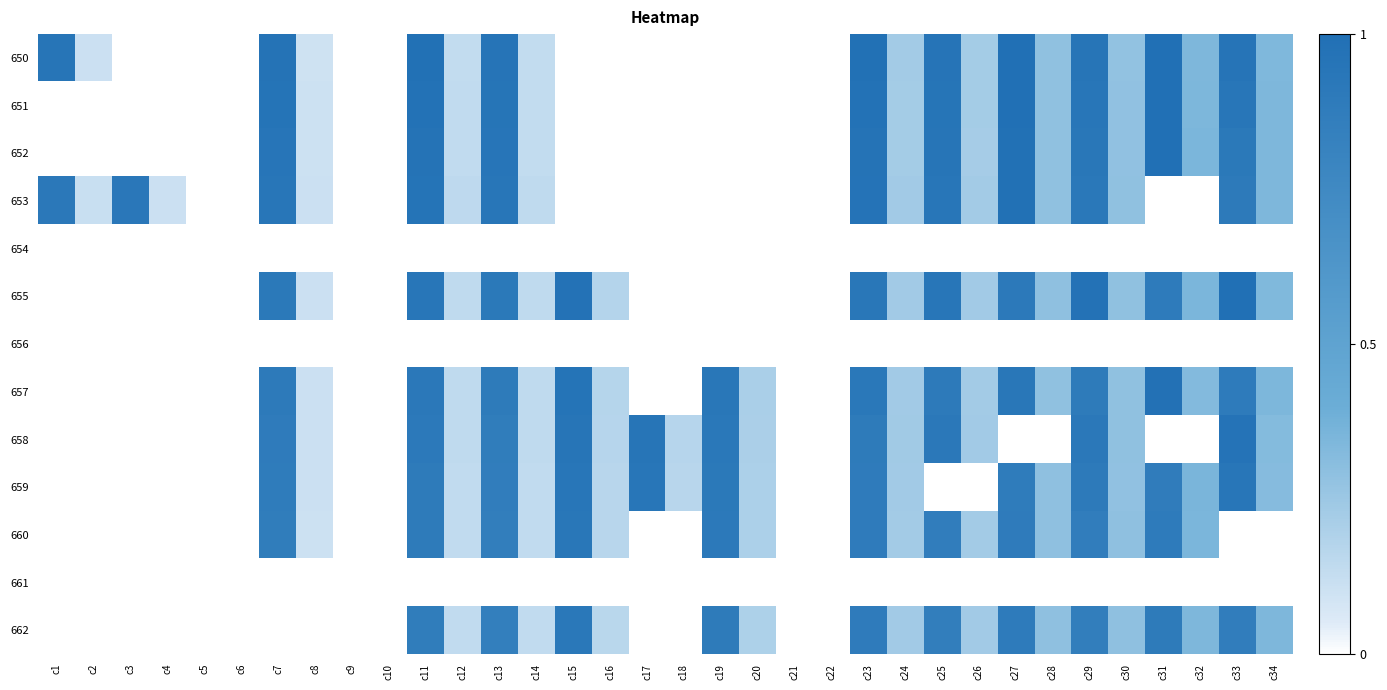

Reading left to right, what are all the values shown in this chart?

650: c1=0.9	c2=0.1	c3=0.0	c4=0.0	c5=0.0	c6=0.0	c7=1.0	c8=0.1	c9=0.0	c10=0.0	c11=1.0	c12=0.1	c13=1.0	c14=0.1	c15=0.0	c16=0.0	c17=0.0	c18=0.0	c19=0.0	c20=0.0	c21=0.0	c22=0.0	c23=1.0	c24=0.2	c25=1.0	c26=0.2	c27=1.0	c28=0.3	c29=0.9	c30=0.3	c31=1.0	c32=0.3	c33=1.0	c34=0.3
651: c1=0.0	c2=0.0	c3=0.0	c4=0.0	c5=0.0	c6=0.0	c7=1.0	c8=0.1	c9=0.0	c10=0.0	c11=1.0	c12=0.1	c13=0.9	c14=0.1	c15=0.0	c16=0.0	c17=0.0	c18=0.0	c19=0.0	c20=0.0	c21=0.0	c22=0.0	c23=1.0	c24=0.2	c25=1.0	c26=0.2	c27=1.0	c28=0.3	c29=0.9	c30=0.3	c31=1.0	c32=0.3	c33=0.9	c34=0.3
652: c1=0.0	c2=0.0	c3=0.0	c4=0.0	c5=0.0	c6=0.0	c7=0.9	c8=0.1	c9=0.0	c10=0.0	c11=1.0	c12=0.1	c13=0.9	c14=0.1	c15=0.0	c16=0.0	c17=0.0	c18=0.0	c19=0.0	c20=0.0	c21=0.0	c22=0.0	c23=1.0	c24=0.2	c25=0.9	c26=0.2	c27=1.0	c28=0.3	c29=0.9	c30=0.3	c31=1.0	c32=0.3	c33=0.9	c34=0.3
653: c1=0.9	c2=0.1	c3=0.9	c4=0.1	c5=0.0	c6=0.0	c7=0.9	c8=0.1	c9=0.0	c10=0.0	c11=1.0	c12=0.1	c13=0.9	c14=0.1	c15=0.0	c16=0.0	c17=0.0	c18=0.0	c19=0.0	c20=0.0	c21=0.0	c22=0.0	c23=1.0	c24=0.2	c25=0.9	c26=0.2	c27=1.0	c28=0.3	c29=0.9	c30=0.3	c31=0.0	c32=0.0	c33=0.9	c34=0.3
654: c1=0.0	c2=0.0	c3=0.0	c4=0.0	c5=0.0	c6=0.0	c7=0.0	c8=0.0	c9=0.0	c10=0.0	c11=0.0	c12=0.0	c13=0.0	c14=0.0	c15=0.0	c16=0.0	c17=0.0	c18=0.0	c19=0.0	c20=0.0	c21=0.0	c22=0.0	c23=0.0	c24=0.0	c25=0.0	c26=0.0	c27=0.0	c28=0.0	c29=0.0	c30=0.0	c31=0.0	c32=0.0	c33=0.0	c34=0.0
655: c1=0.0	c2=0.0	c3=0.0	c4=0.0	c5=0.0	c6=0.0	c7=0.9	c8=0.1	c9=0.0	c10=0.0	c11=0.9	c12=0.1	c13=0.9	c14=0.1	c15=1.0	c16=0.2	c17=0.0	c18=0.0	c19=0.0	c20=0.0	c21=0.0	c22=0.0	c23=0.9	c24=0.2	c25=0.9	c26=0.2	c27=0.9	c28=0.3	c29=1.0	c30=0.3	c31=0.9	c32=0.3	c33=1.0	c34=0.3
656: c1=0.0	c2=0.0	c3=0.0	c4=0.0	c5=0.0	c6=0.0	c7=0.0	c8=0.0	c9=0.0	c10=0.0	c11=0.0	c12=0.0	c13=0.0	c14=0.0	c15=0.0	c16=0.0	c17=0.0	c18=0.0	c19=0.0	c20=0.0	c21=0.0	c22=0.0	c23=0.0	c24=0.0	c25=0.0	c26=0.0	c27=0.0	c28=0.0	c29=0.0	c30=0.0	c31=0.0	c32=0.0	c33=0.0	c34=0.0
657: c1=0.0	c2=0.0	c3=0.0	c4=0.0	c5=0.0	c6=0.0	c7=0.9	c8=0.1	c9=0.0	c10=0.0	c11=0.9	c12=0.1	c13=0.9	c14=0.1	c15=1.0	c16=0.2	c17=0.0	c18=0.0	c19=0.9	c20=0.2	c21=0.0	c22=0.0	c23=0.9	c24=0.2	c25=0.9	c26=0.2	c27=0.9	c28=0.3	c29=0.9	c30=0.3	c31=1.0	c32=0.3	c33=0.9	c34=0.3
658: c1=0.0	c2=0.0	c3=0.0	c4=0.0	c5=0.0	c6=0.0	c7=0.9	c8=0.1	c9=0.0	c10=0.0	c11=0.9	c12=0.1	c13=0.9	c14=0.1	c15=0.9	c16=0.2	c17=0.9	c18=0.2	c19=0.9	c20=0.2	c21=0.0	c22=0.0	c23=0.9	c24=0.2	c25=0.9	c26=0.2	c27=0.0	c28=0.0	c29=0.9	c30=0.3	c31=0.0	c32=0.0	c33=1.0	c34=0.3
659: c1=0.0	c2=0.0	c3=0.0	c4=0.0	c5=0.0	c6=0.0	c7=0.9	c8=0.1	c9=0.0	c10=0.0	c11=0.9	c12=0.1	c13=0.9	c14=0.1	c15=0.9	c16=0.2	c17=0.9	c18=0.2	c19=0.9	c20=0.2	c21=0.0	c22=0.0	c23=0.9	c24=0.2	c25=0.0	c26=0.0	c27=0.9	c28=0.3	c29=0.9	c30=0.3	c31=0.9	c32=0.4	c33=0.9	c34=0.3
660: c1=0.0	c2=0.0	c3=0.0	c4=0.0	c5=0.0	c6=0.0	c7=0.9	c8=0.1	c9=0.0	c10=0.0	c11=0.9	c12=0.1	c13=0.9	c14=0.1	c15=0.9	c16=0.2	c17=0.0	c18=0.0	c19=0.9	c20=0.2	c21=0.0	c22=0.0	c23=0.9	c24=0.2	c25=0.9	c26=0.2	c27=0.9	c28=0.3	c29=0.9	c30=0.3	c31=0.9	c32=0.3	c33=0.0	c34=0.0
661: c1=0.0	c2=0.0	c3=0.0	c4=0.0	c5=0.0	c6=0.0	c7=0.0	c8=0.0	c9=0.0	c10=0.0	c11=0.0	c12=0.0	c13=0.0	c14=0.0	c15=0.0	c16=0.0	c17=0.0	c18=0.0	c19=0.0	c20=0.0	c21=0.0	c22=0.0	c23=0.0	c24=0.0	c25=0.0	c26=0.0	c27=0.0	c28=0.0	c29=0.0	c30=0.0	c31=0.0	c32=0.0	c33=0.0	c34=0.0
662: c1=0.0	c2=0.0	c3=0.0	c4=0.0	c5=0.0	c6=0.0	c7=0.0	c8=0.0	c9=0.0	c10=0.0	c11=0.9	c12=0.1	c13=0.8	c14=0.1	c15=0.9	c16=0.2	c17=0.0	c18=0.0	c19=0.9	c20=0.2	c21=0.0	c22=0.0	c23=0.9	c24=0.2	c25=0.9	c26=0.2	c27=0.9	c28=0.3	c29=0.9	c30=0.3	c31=0.9	c32=0.3	c33=0.9	c34=0.3